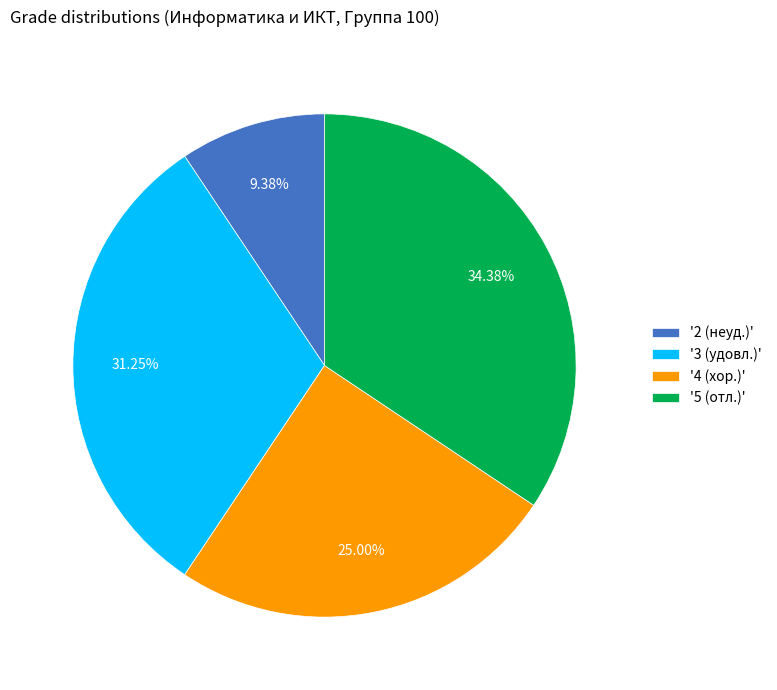

Does '4 (хор.)' represent more than half of the total?

No